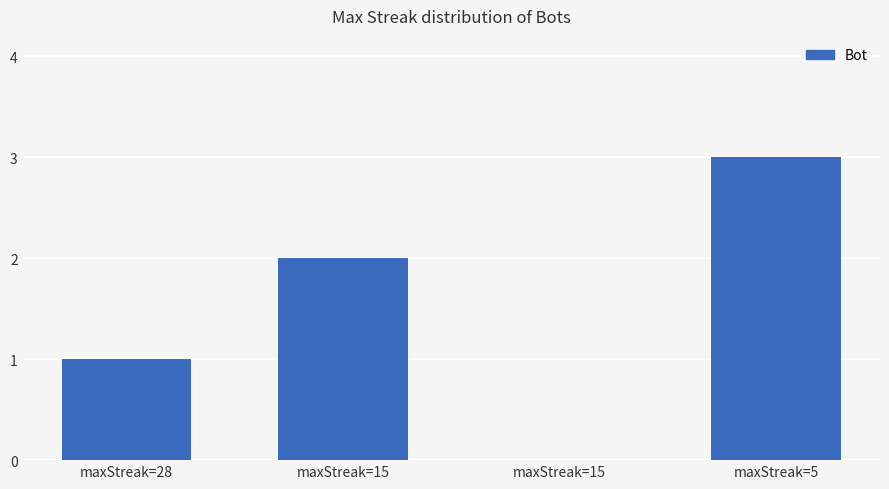

Which has a higher value, maxStreak=5 or maxStreak=15?

maxStreak=5